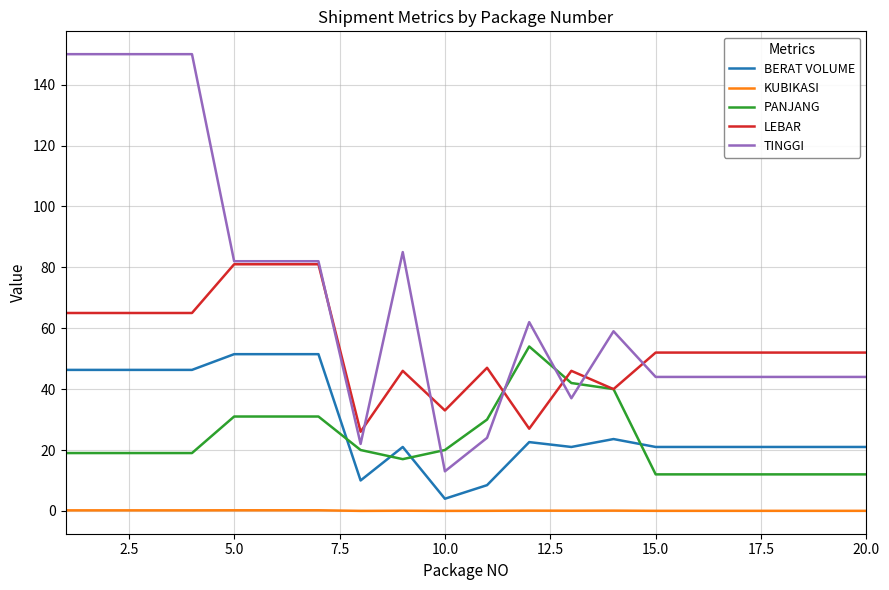

What is the maximum value for BERAT VOLUME?

51.5